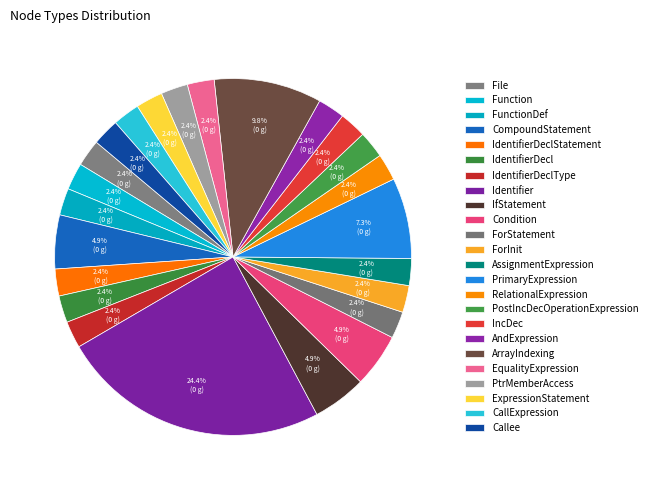

Is the sum of EqualityExpression and AndExpression greater than half?

No